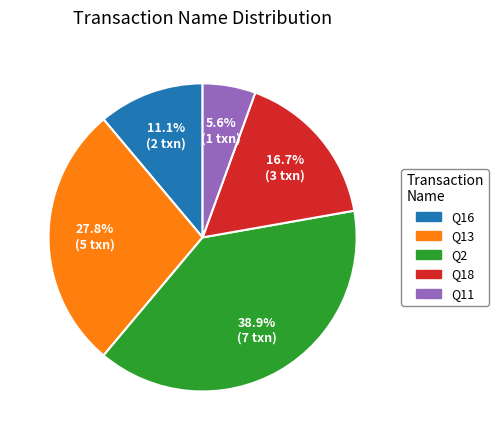

Does any single category account for the majority?

No